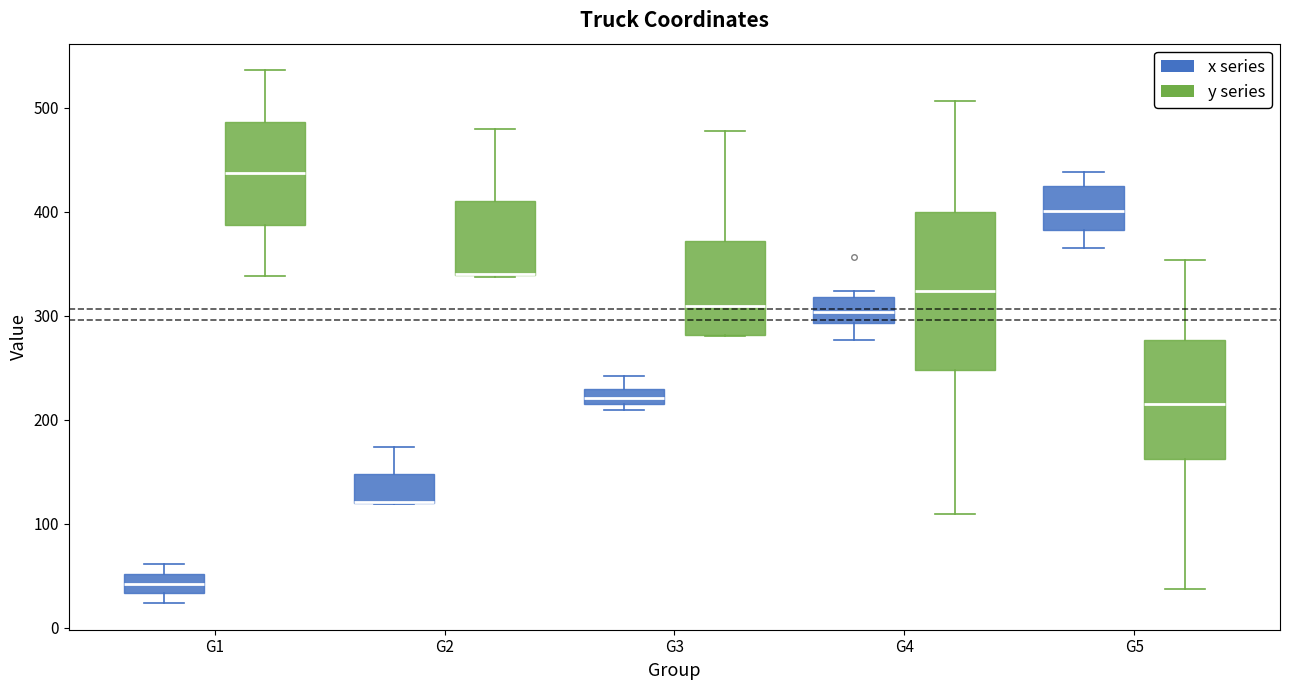

Which box is the tallest, from its lower edge to its upper edge?

G4 (y series)